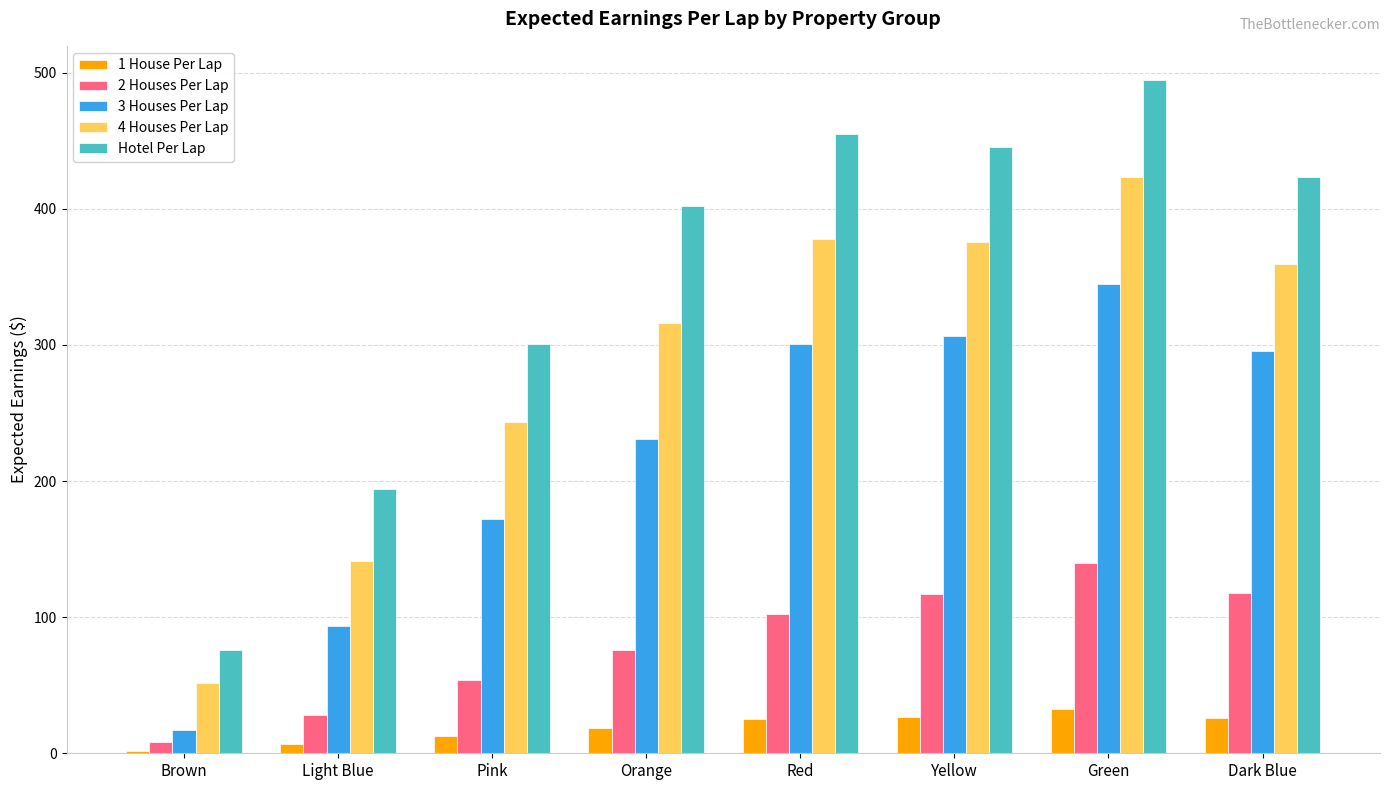

What is the value of the 3 Houses Per Lap bar at the 7th from the left?

344.8